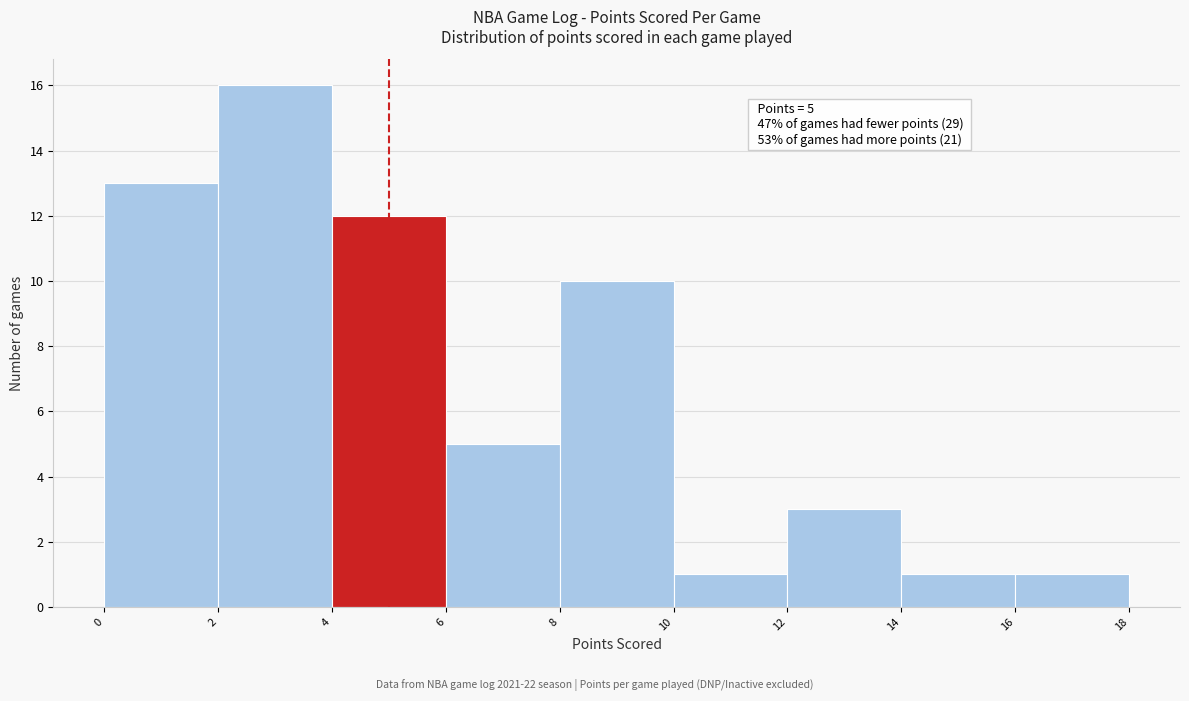

Which range on the x-axis has the tallest bar?

2 to 4